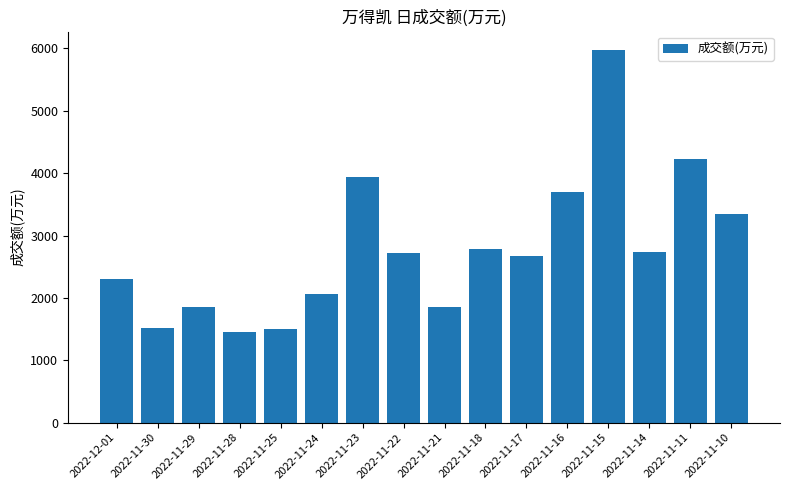

What is the difference between the maximum and minimum values?

4511